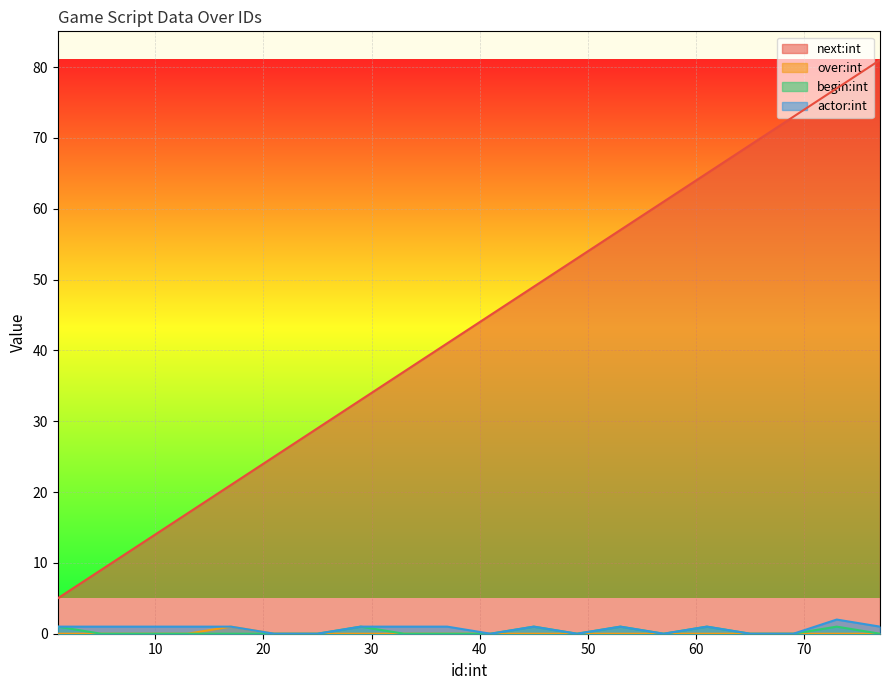

True or false: next:int and actor:int cross at least once.

False